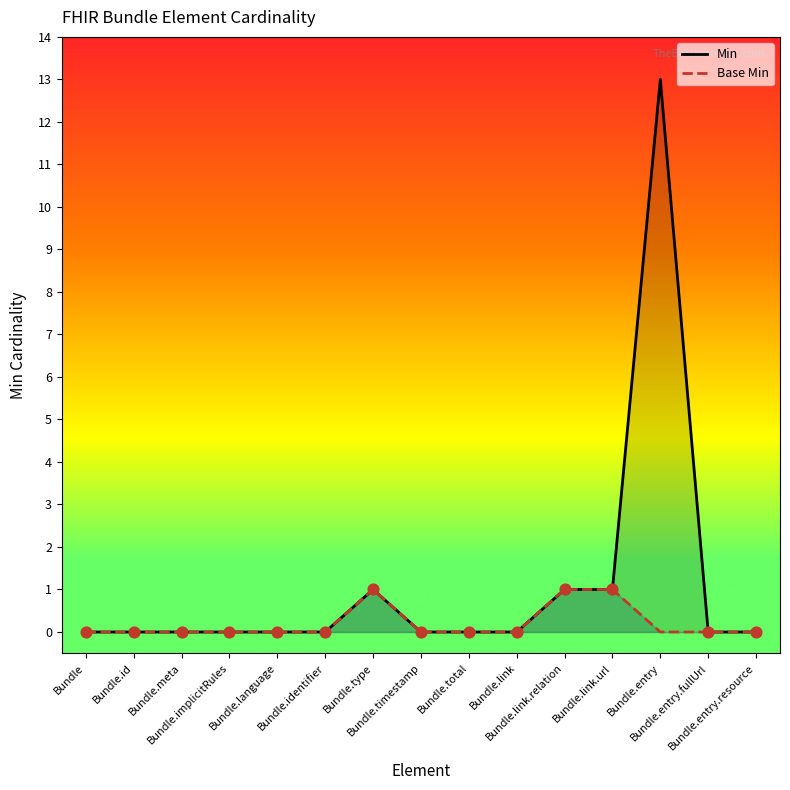

Is the value of Base Min at Bundle.link.relation greater than the value of Min at Bundle.link.url?

No